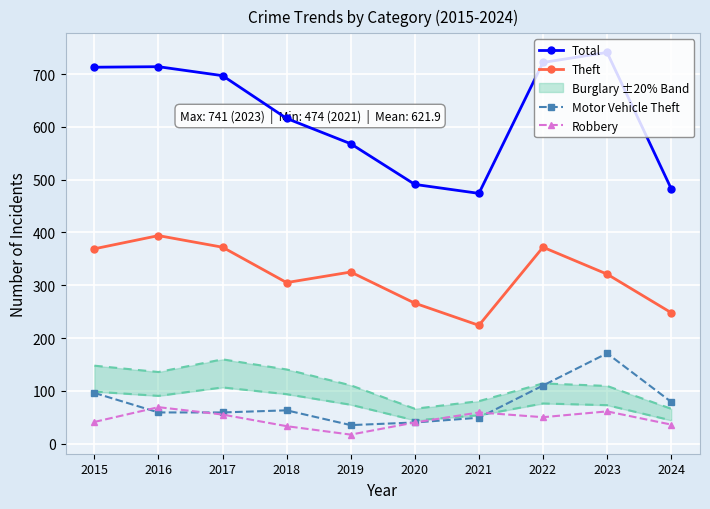

Reading left to right, extract all data points from this chart.

Total: 713	714	697	616	568	491	474	722	741	483
Theft: 369	394	372	305	325	266	224	372	321	248
Motor Vehicle Theft: 96	59	59	63	35	40	49	110	171	79
Robbery: 41	69	55	33	17	40	59	50	61	36